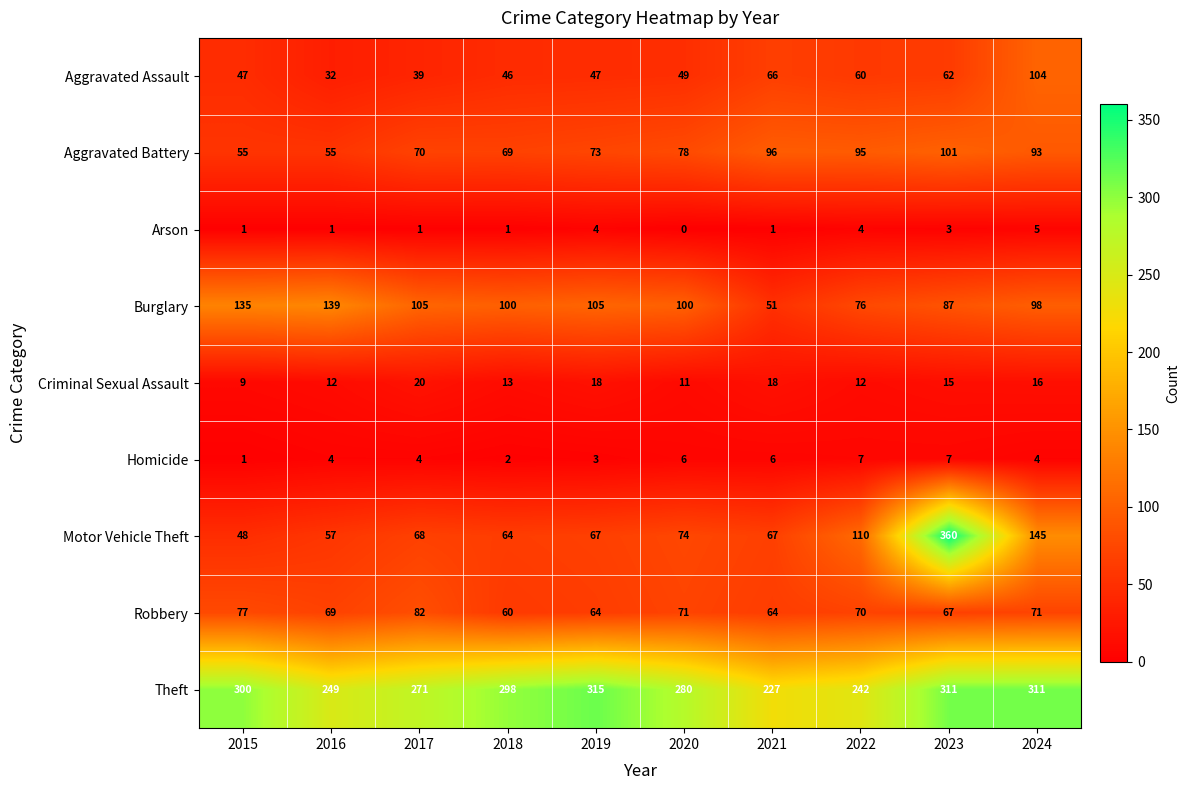

Where does the Criminal Sexual Assault series first go above 15?

2017